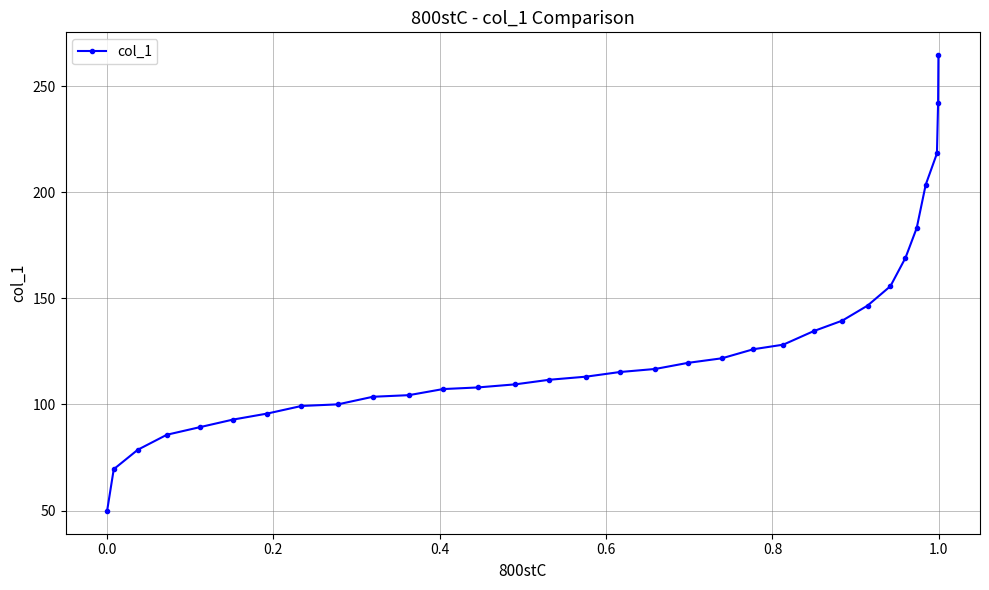

Is this an area chart (filled region under the line)?

No